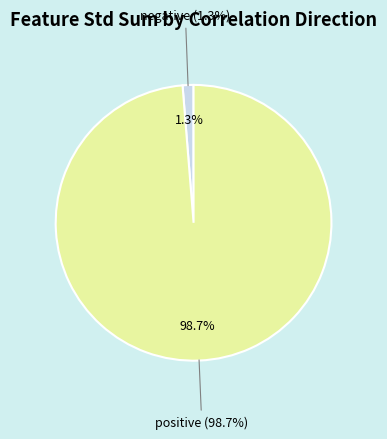

Is the sum of positive and negative greater than half?

Yes